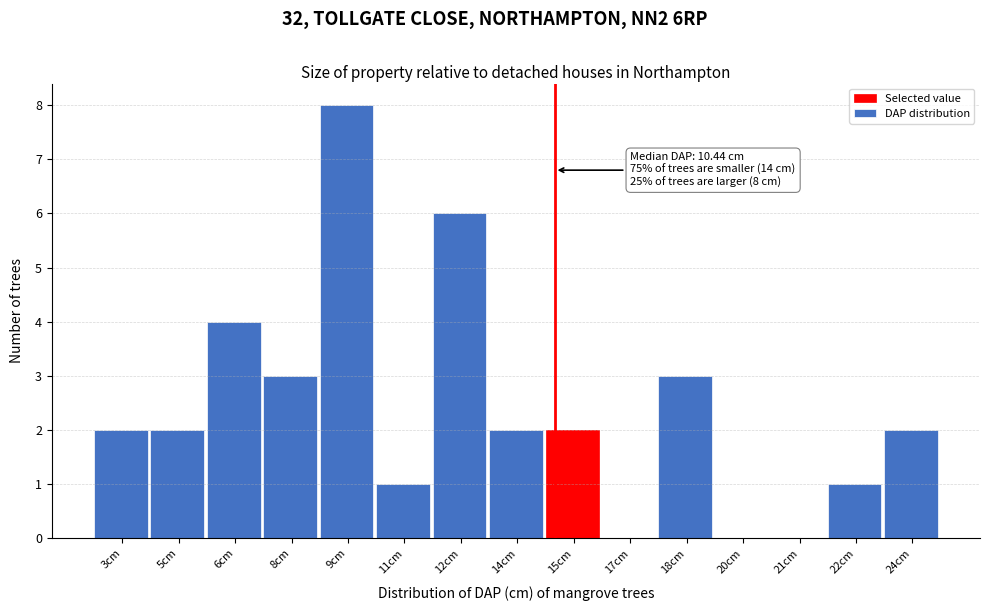

Reading left to right, extract all data points from this chart.

3cm=2	5cm=2	6cm=4	8cm=3	9cm=8	11cm=1	12cm=6	14cm=2	15cm=2	17cm=0	18cm=3	20cm=0	21cm=0	22cm=1	24cm=2